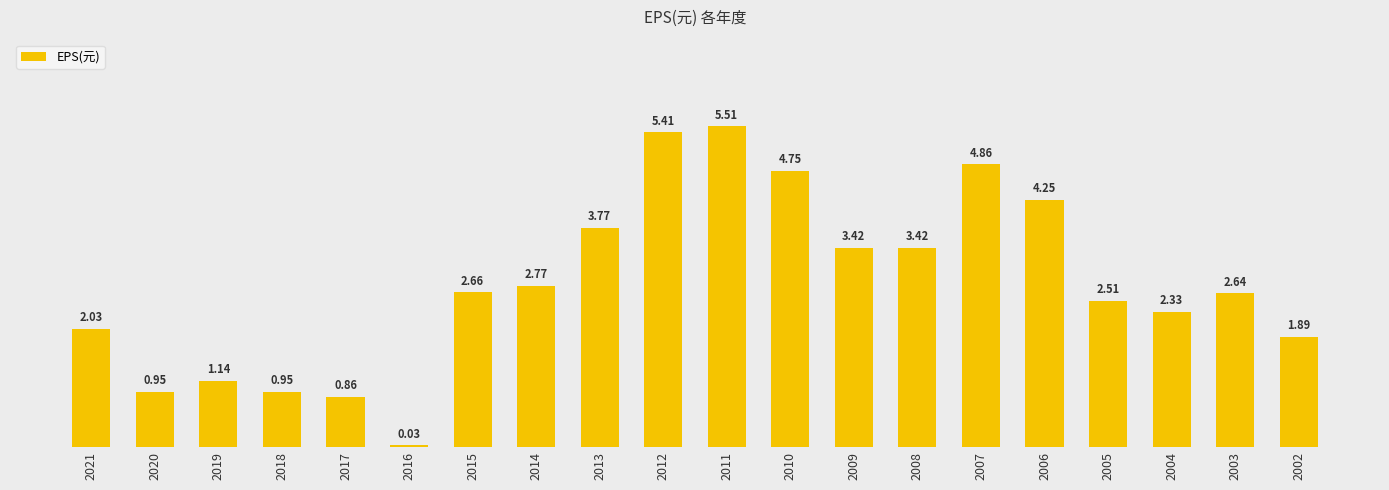

What is the sum of the values at 2003 and 2019?

3.8